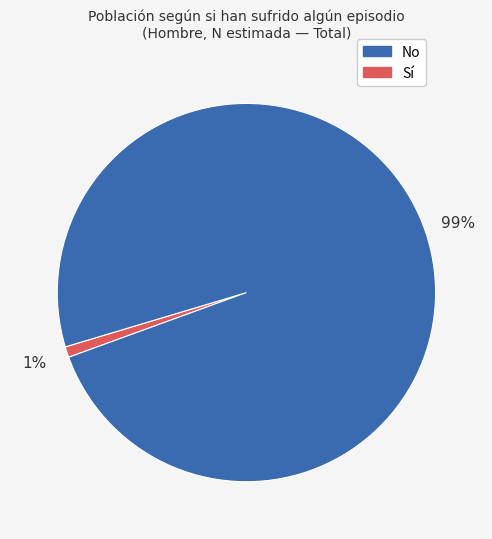

Is there a majority slice in this chart?

Yes